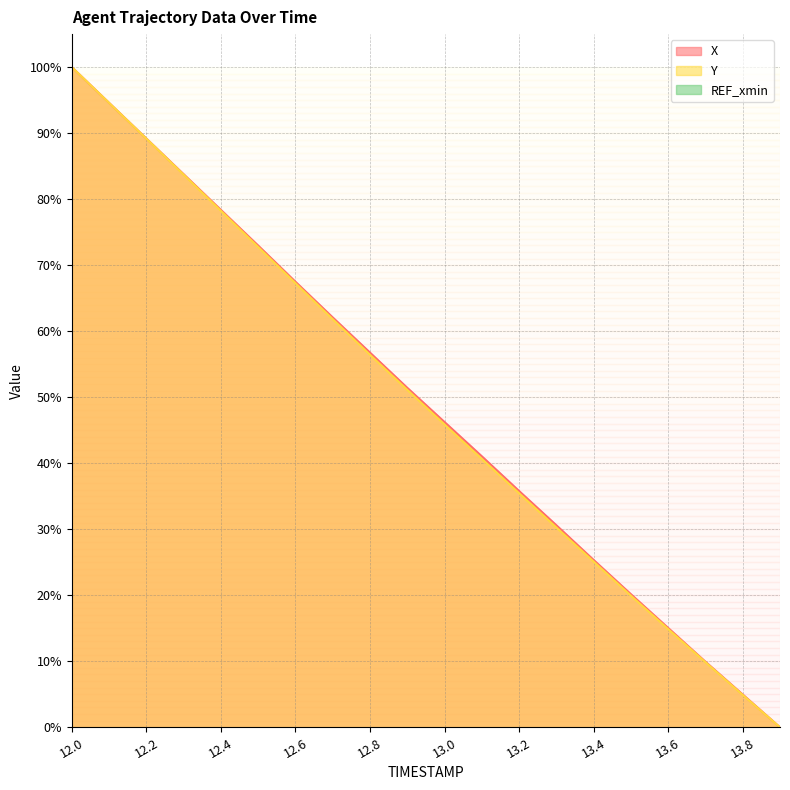

Which series has the largest total across all categories?

X